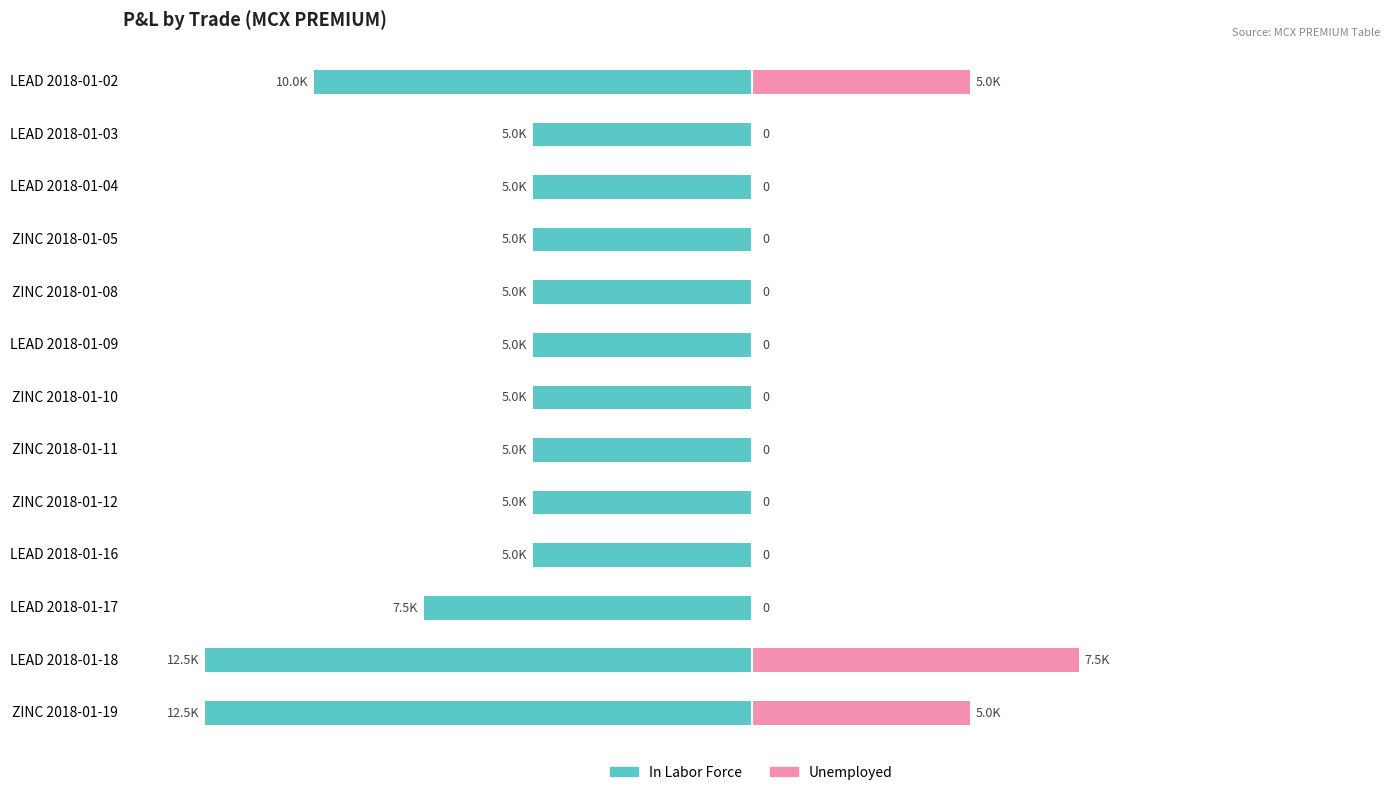

Which series has the widest spread of values?

In Labor Force